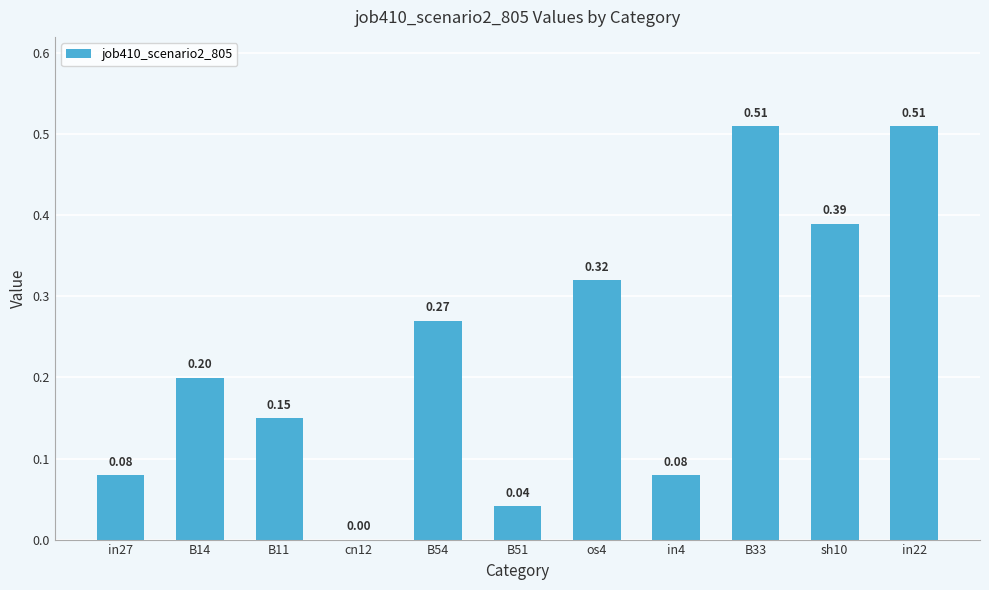

What is the change in value from sh10 to in22?

+0.1